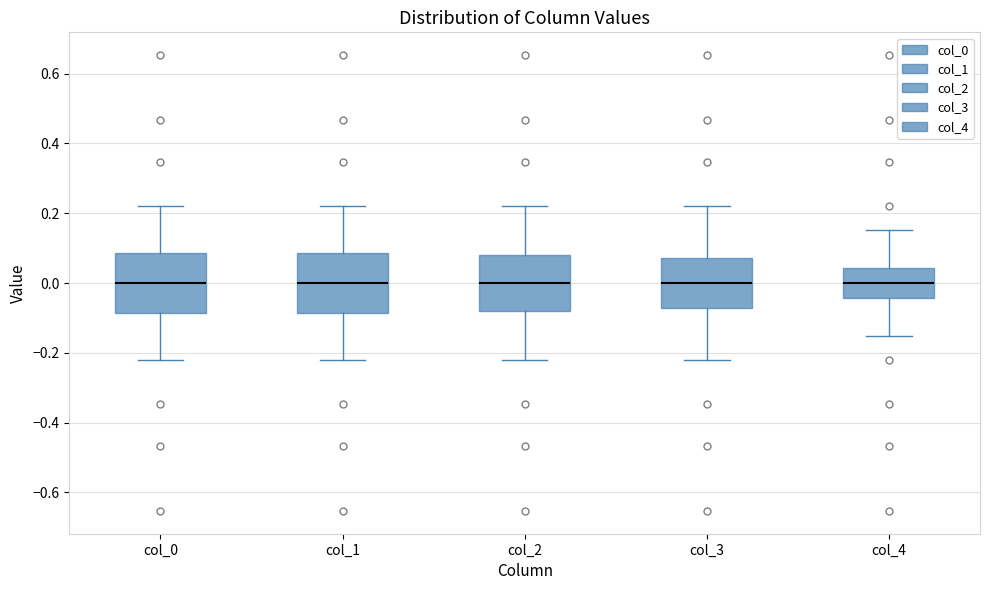

Reading left to right, read every box against the y-axis: the position of its median line, the range the box covers, and the ends of its whiskers. The values are not printed on the chart, so give them approximately, as read against the axis.

col_0: median 0.00, box -0.08 to 0.08, whiskers -0.22 to 0.22
col_1: median 0.00, box -0.08 to 0.08, whiskers -0.22 to 0.22
col_2: median 0.00, box -0.08 to 0.08, whiskers -0.22 to 0.22
col_3: median 0.00, box -0.08 to 0.08, whiskers -0.22 to 0.22
col_4: median 0.00, box -0.04 to 0.04, whiskers -0.16 to 0.16